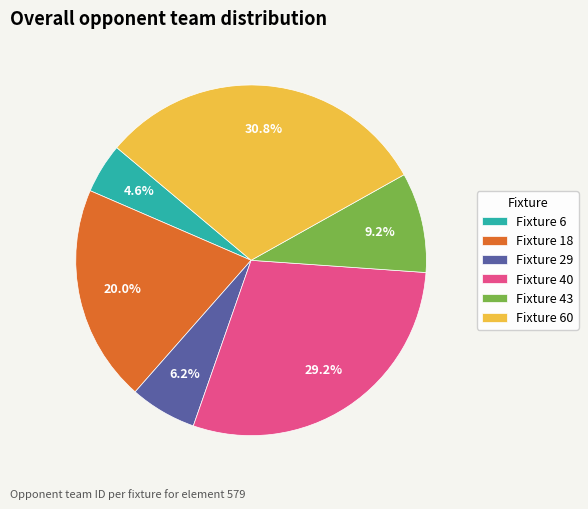

To the nearest percent, what is the combined percentage of Fixture 43 and Fixture 60?

40%